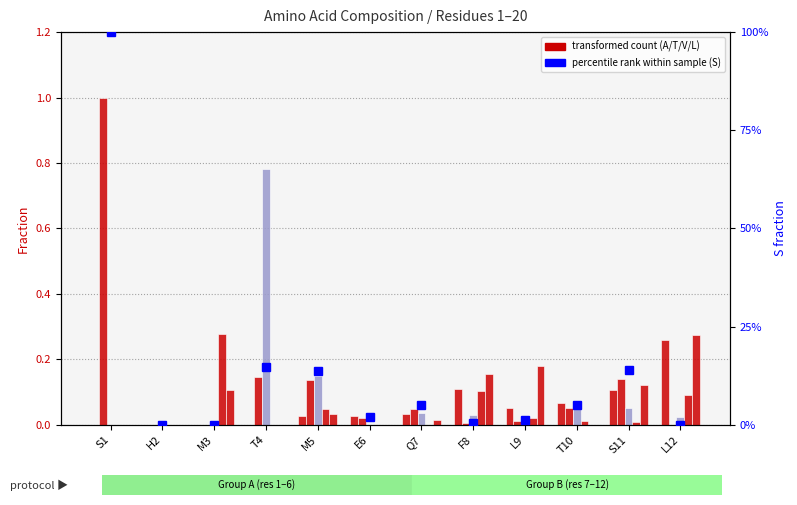

Which series has the largest range (max minus min)?

S